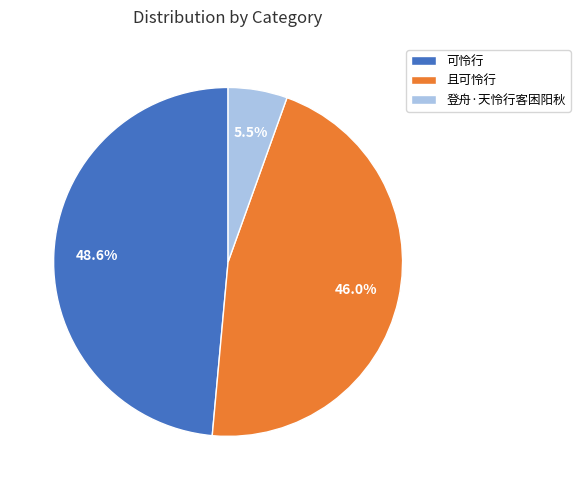

What percentage is NOT represented by 可怜行?

51.4%